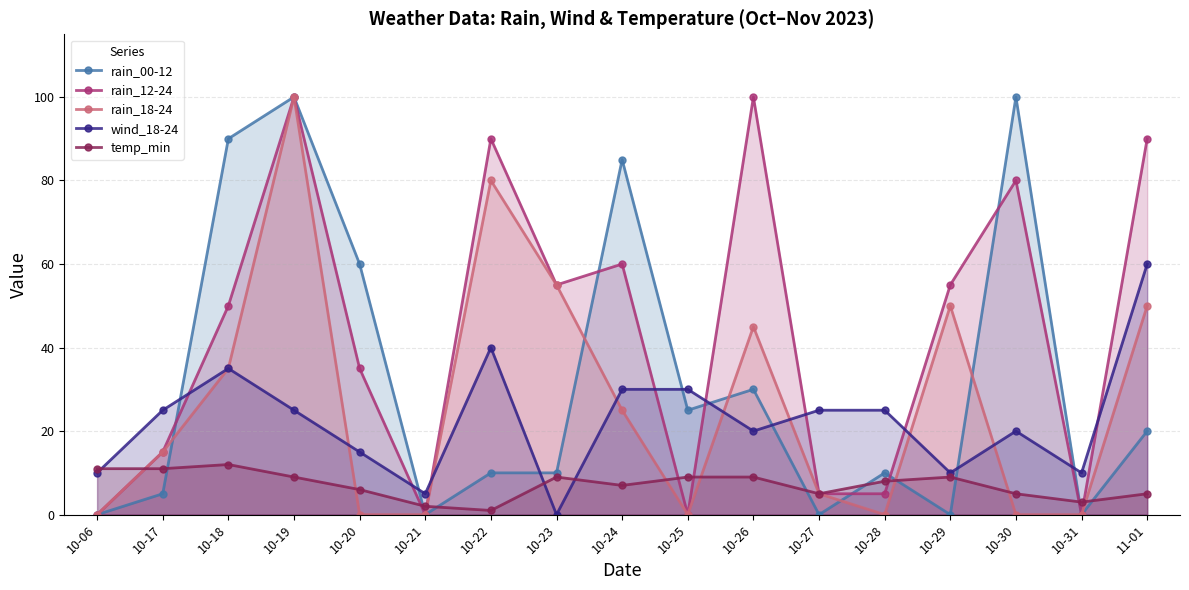

How many categories are shown in the chart?

17